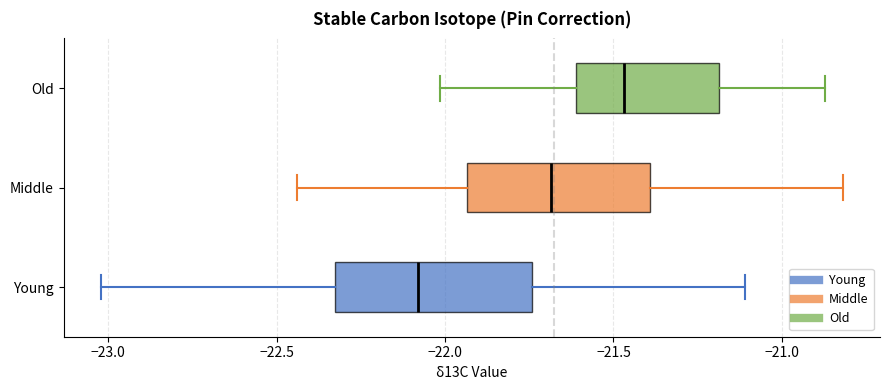

Reading bottom to top, transcribe this box plot: for each box, give where its median line is, the range the box spans, and where its two whiskers end, as read against the x-axis. The values are not printed on the chart, so give them approximately, as read against the axis.

Young: median -22.10, box -22.35 to -21.75, whiskers -23.00 to -21.10
Middle: median -21.70, box -21.95 to -21.40, whiskers -22.45 to -20.80
Old: median -21.45, box -21.60 to -21.20, whiskers -22.00 to -20.85